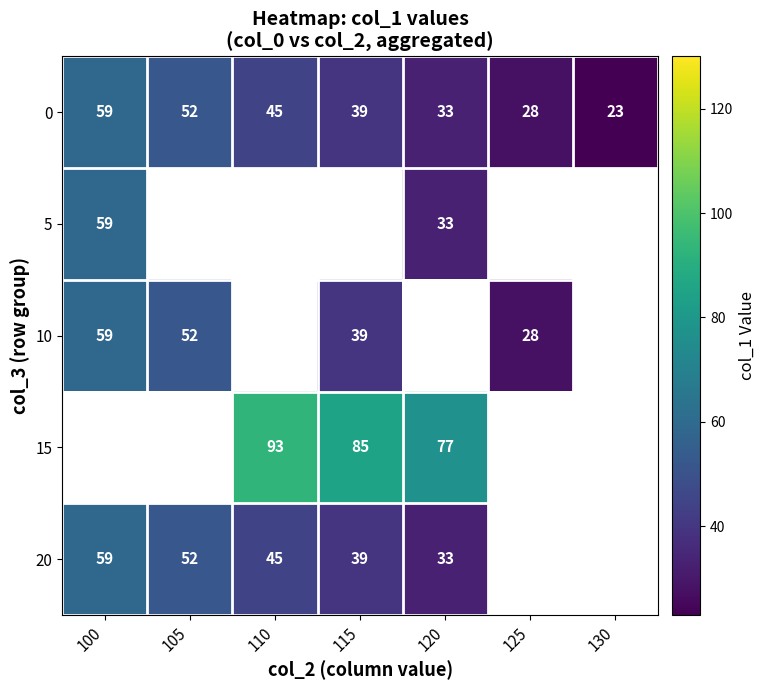

Is it true that 15 equals 77 at 120?

True